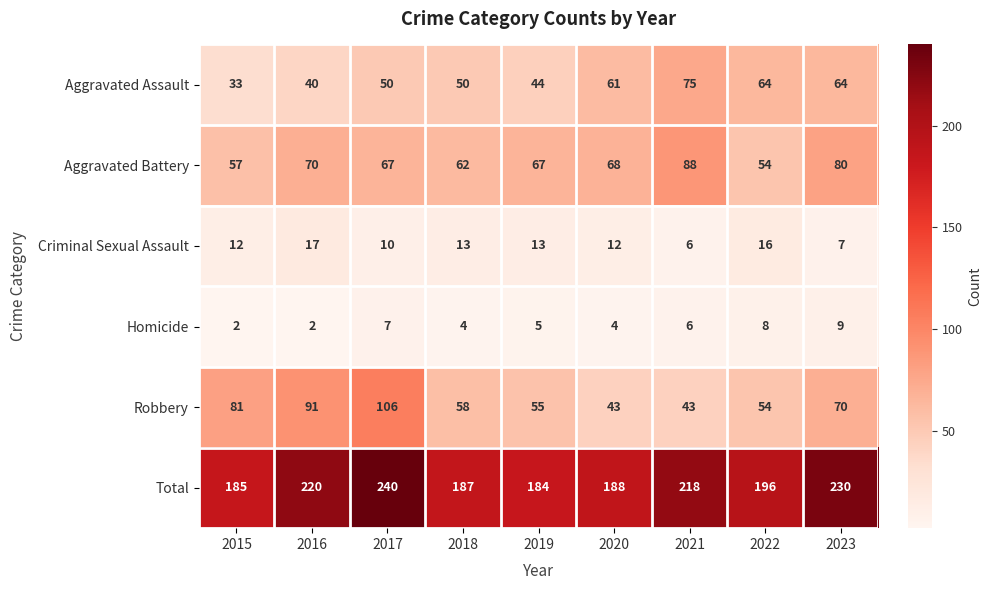

Which category has the highest value across all series?

2017